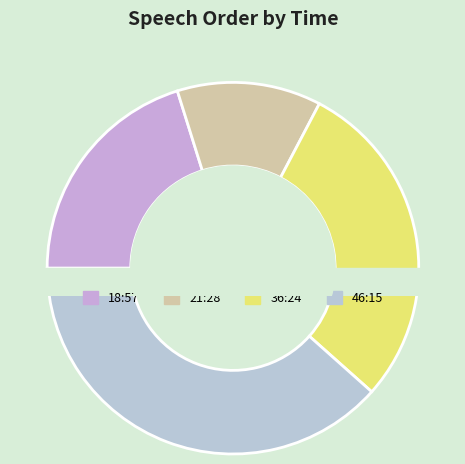

Which slice is the largest?

46:15